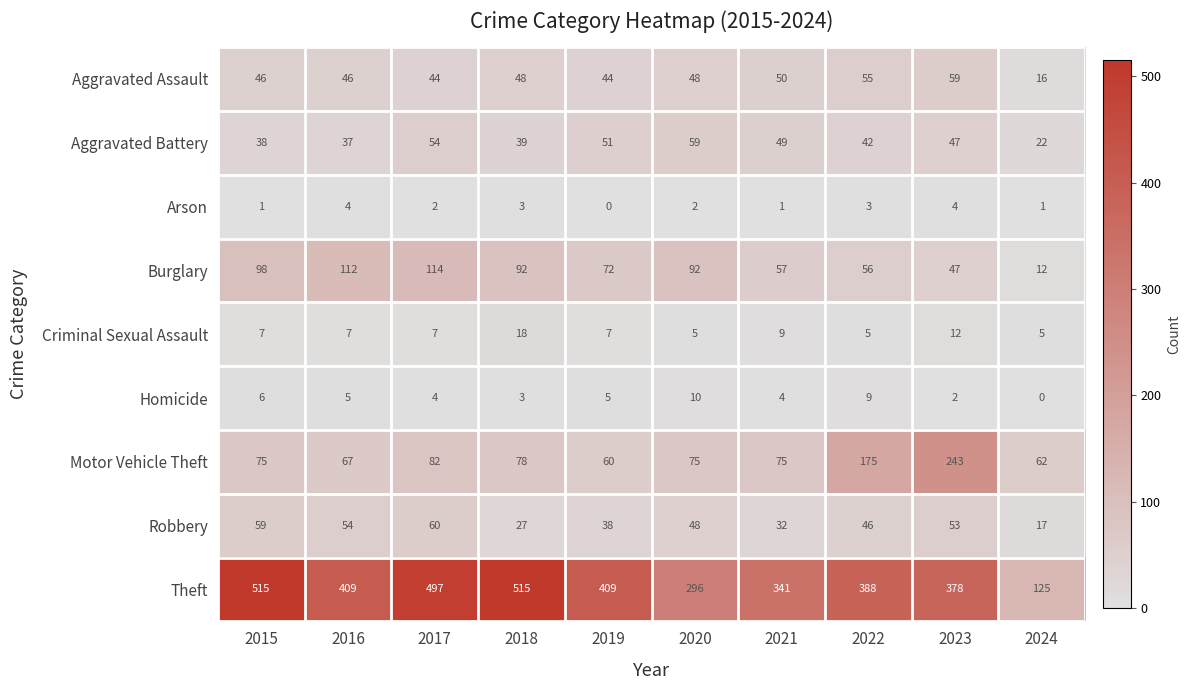

What is the difference between the maximum and minimum values in the Burglary series?

102